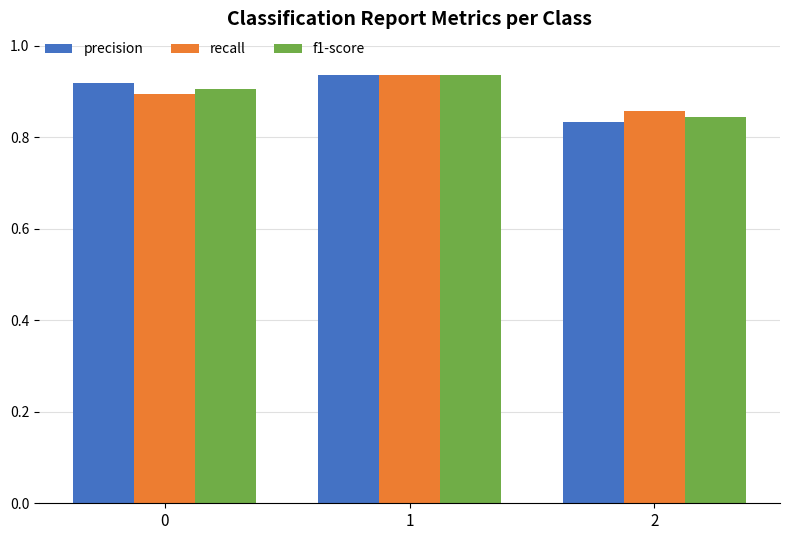

List the series in order of their overall mean, lowest first.

f1-score, recall, precision